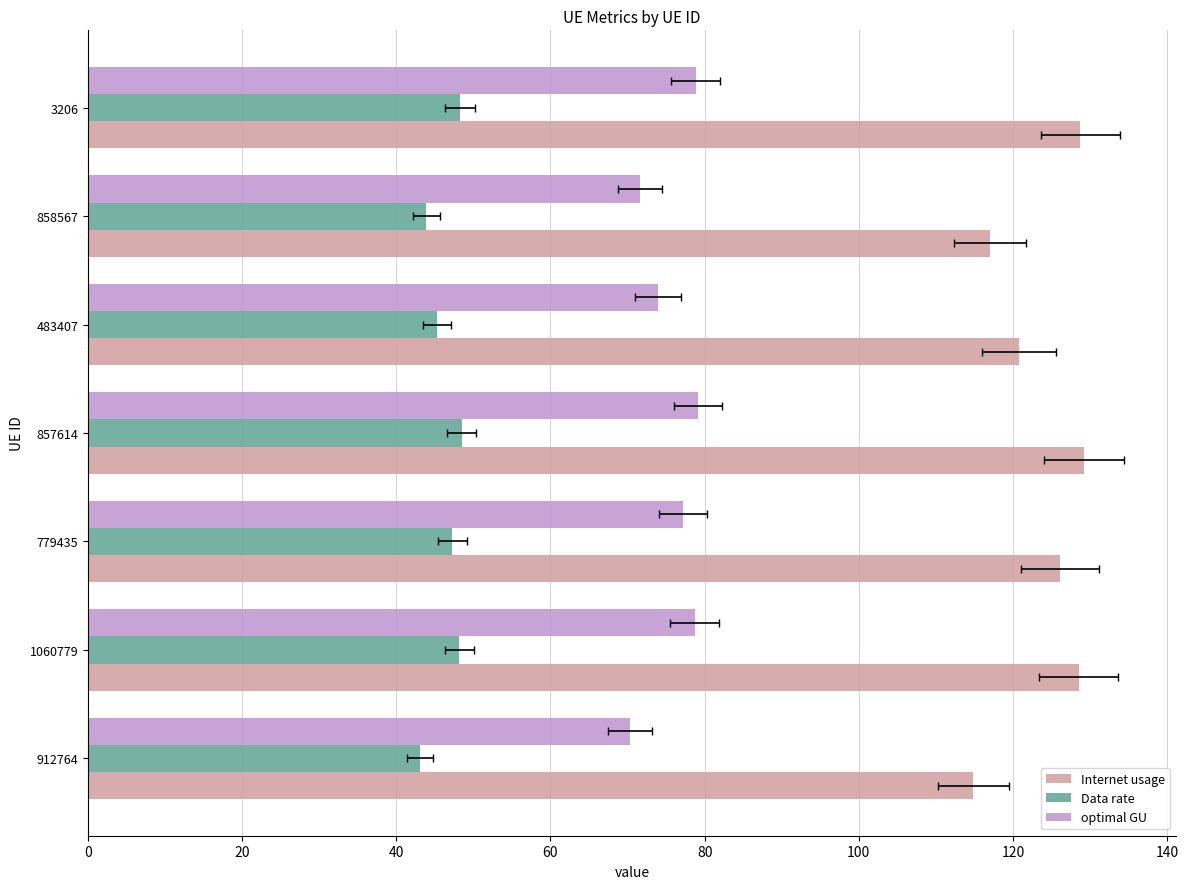

At how many categories does at least one series exceed 97?

7